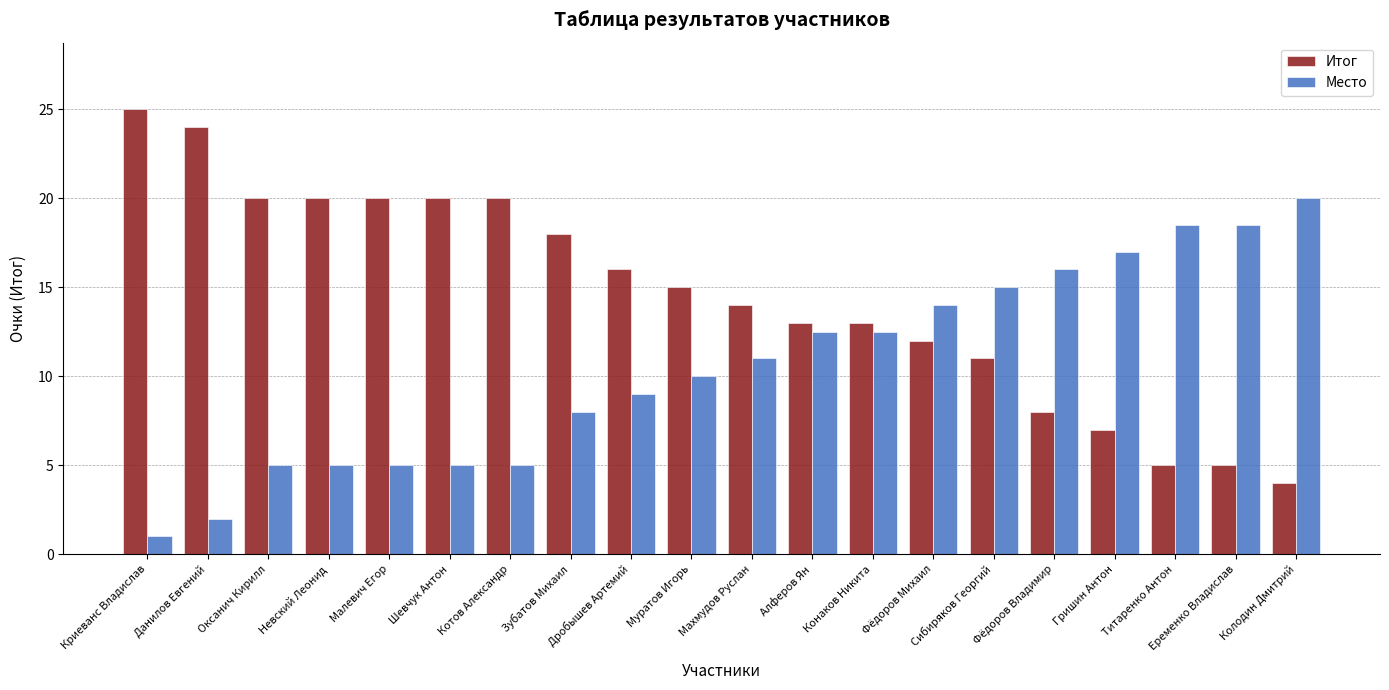

What is the minimum value shown in the chart?

1.0